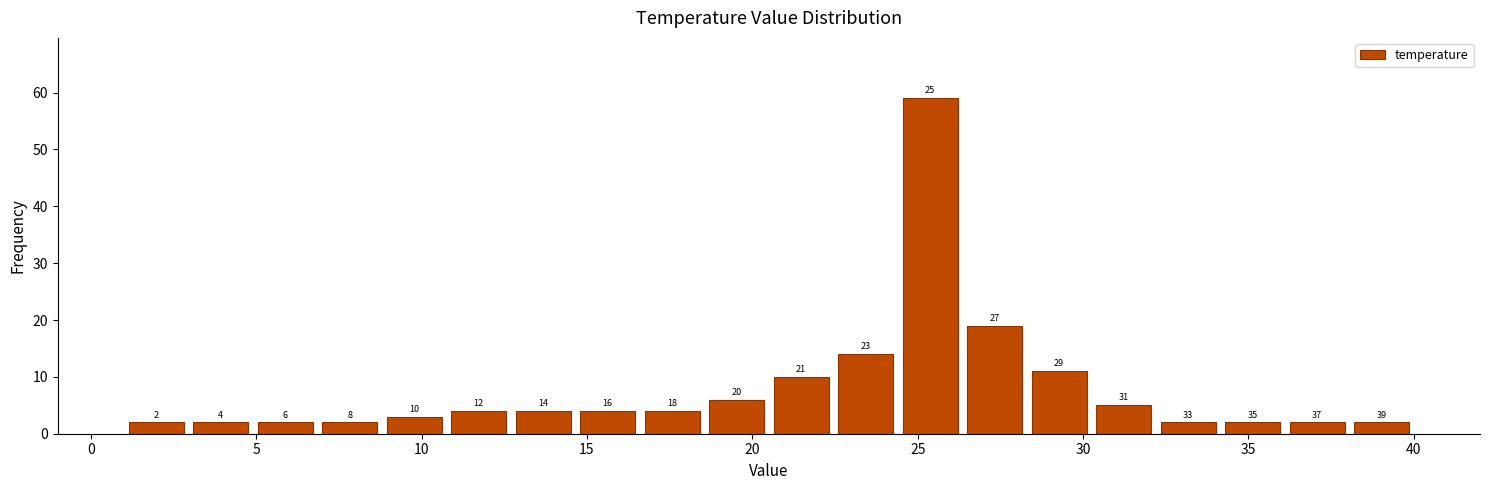

Around what value on the x-axis is the tallest bar? Give the approximate position of its centre, as read against the axis.

25.5